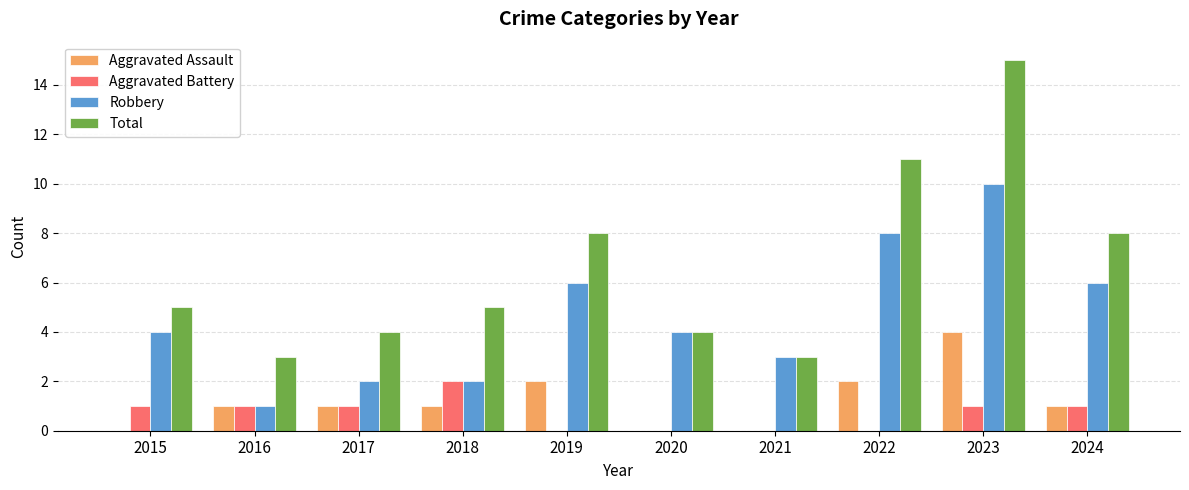

What is the difference between the Total values at 2017 and 2021?

1